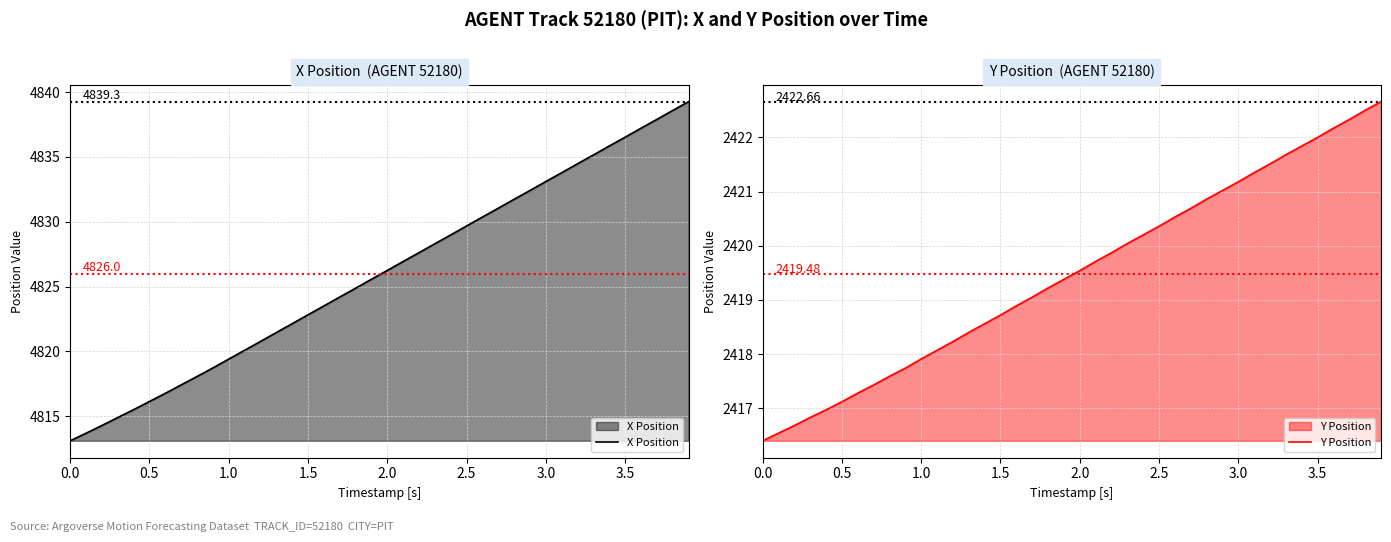

True or false: X Position has more than 1 points higher than both neighbors.

False